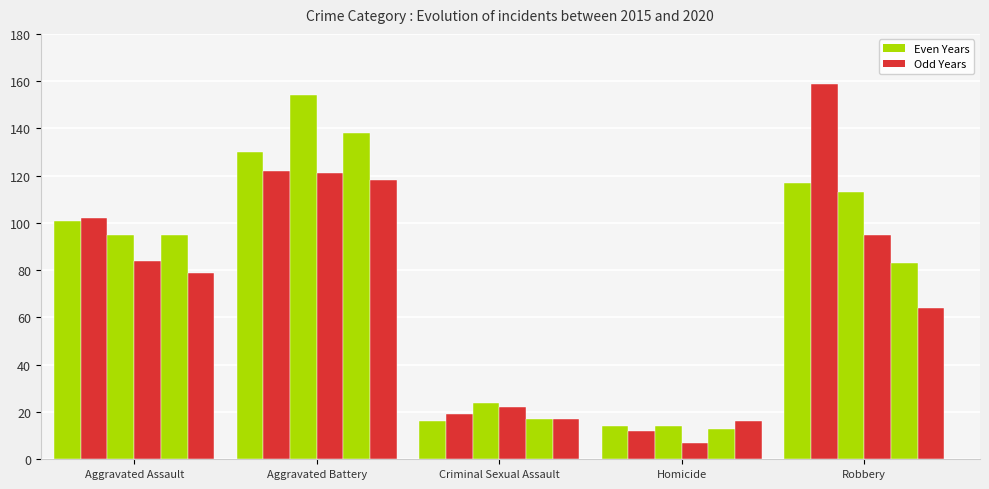

What is the minimum value shown in the chart?

7